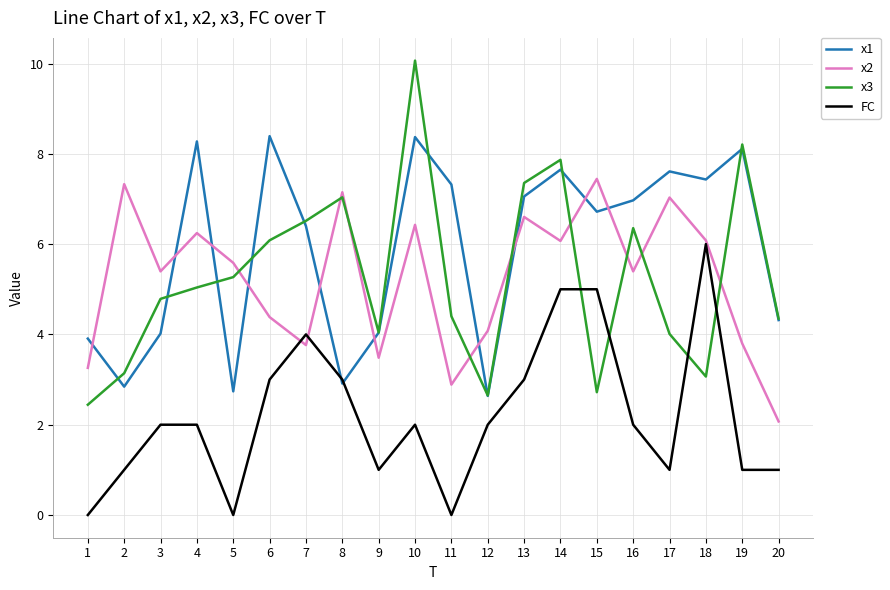

How many interior local valleys does the x1 series have?

6